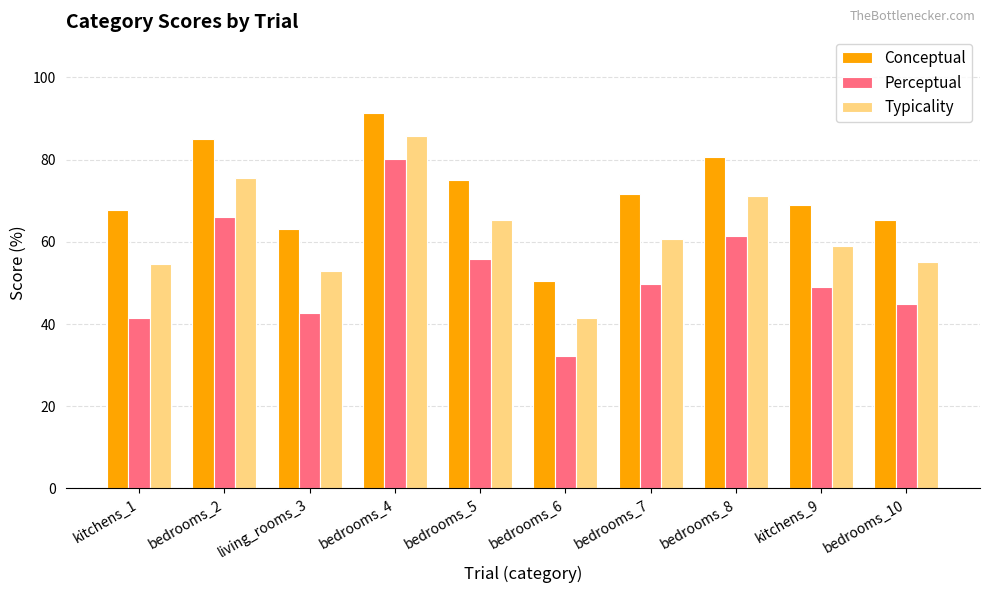

True or false: Perceptual has a value of 50.1 at bedrooms_6.

False